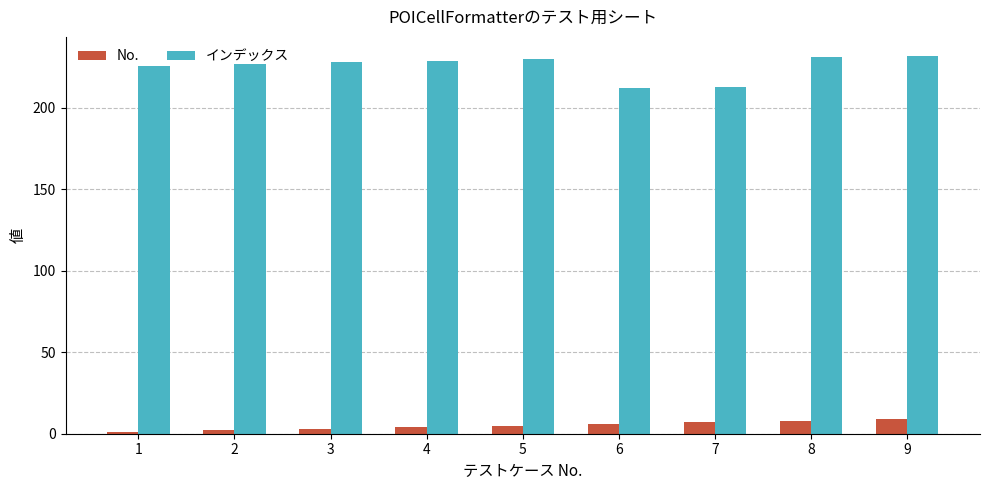

Which series has the widest spread of values?

インデックス